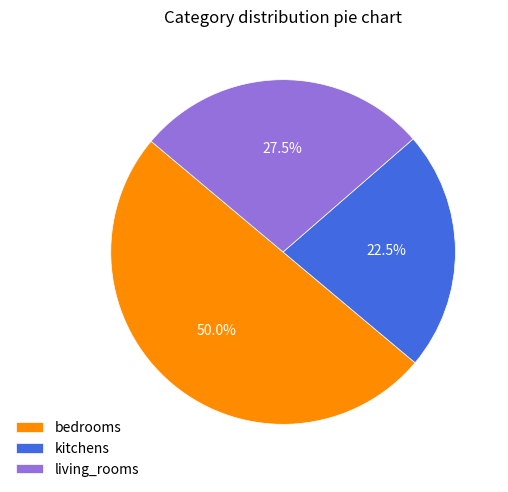

What is the smallest slice in the pie chart?

kitchens